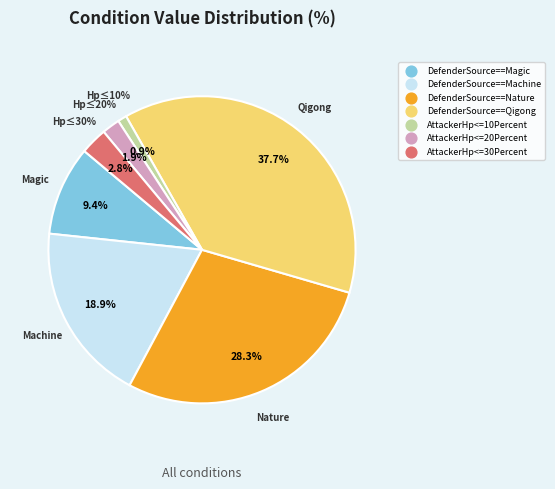

To the nearest percent, what portion does AttackerHp<=20Percent represent?

2%